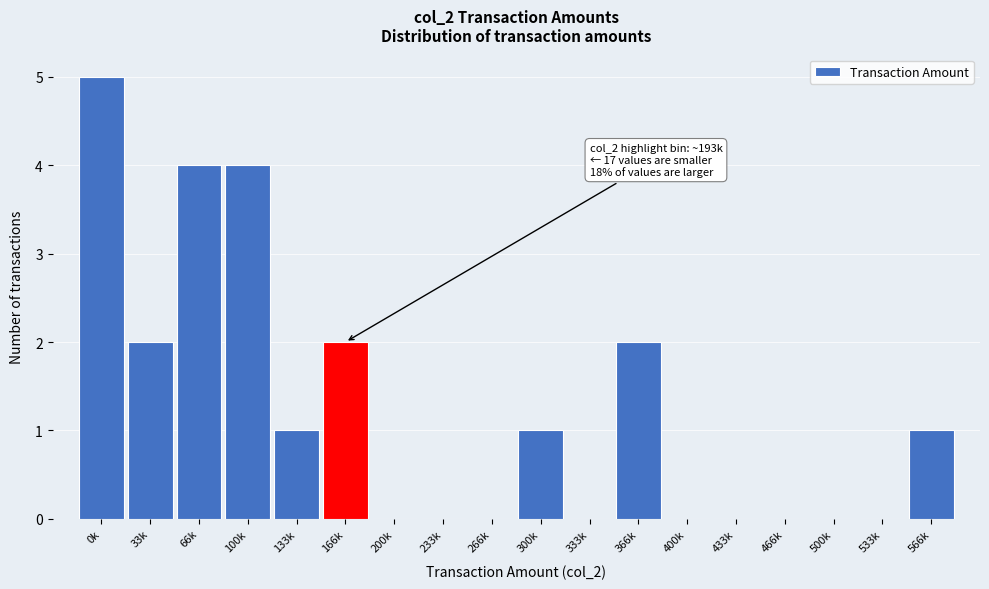

Reading left to right, list all the values displayed in this chart.

0k=5	33k=2	66k=4	100k=4	133k=1	166k=2	200k=0	233k=0	266k=0	300k=1	333k=0	366k=2	400k=0	433k=0	466k=0	500k=0	533k=0	566k=1